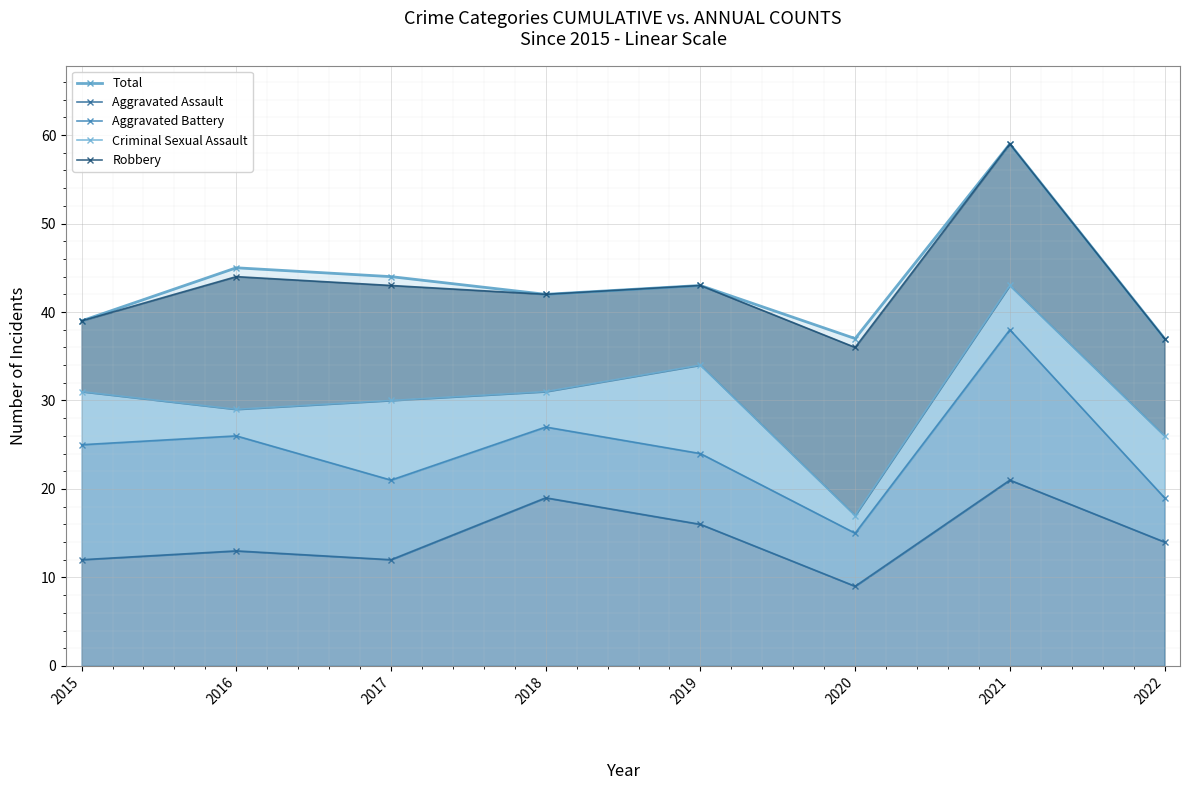

Where is the first local maximum for Total?

2016